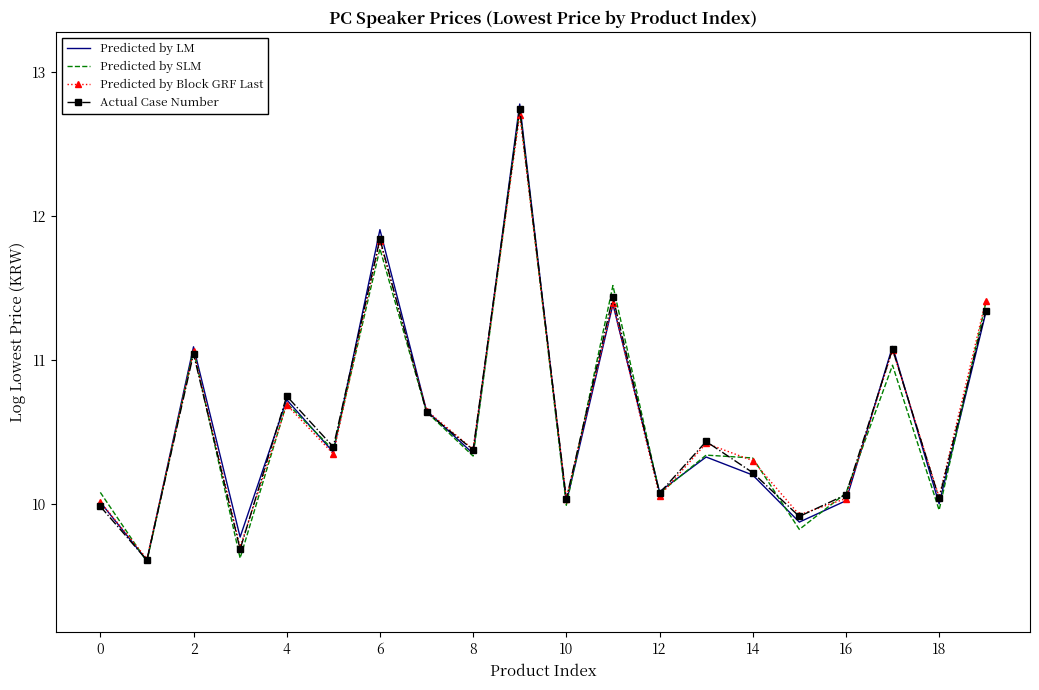

What is the greatest value displayed?

12.8